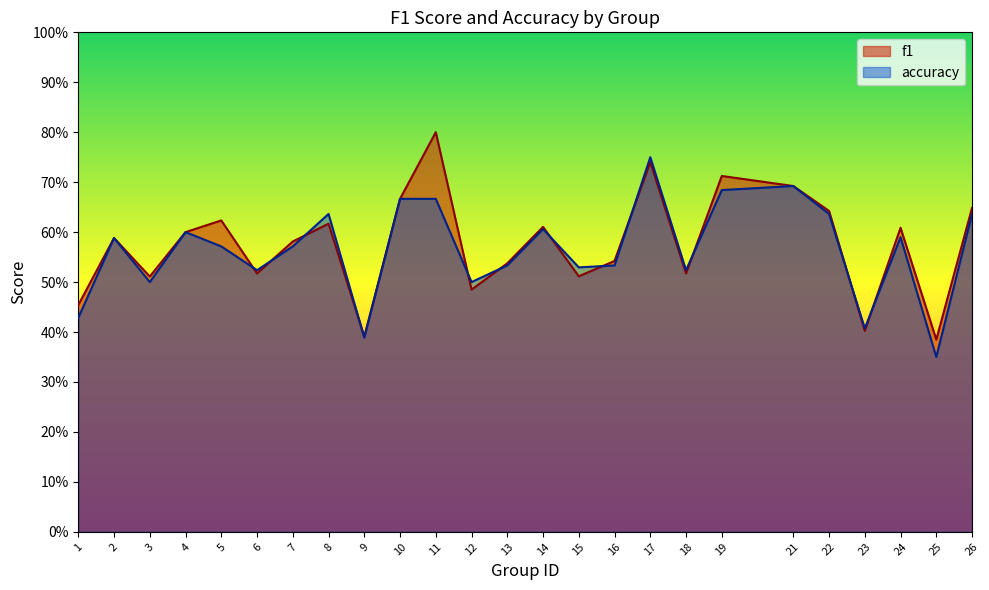

Count the number of data series in this chart.

2